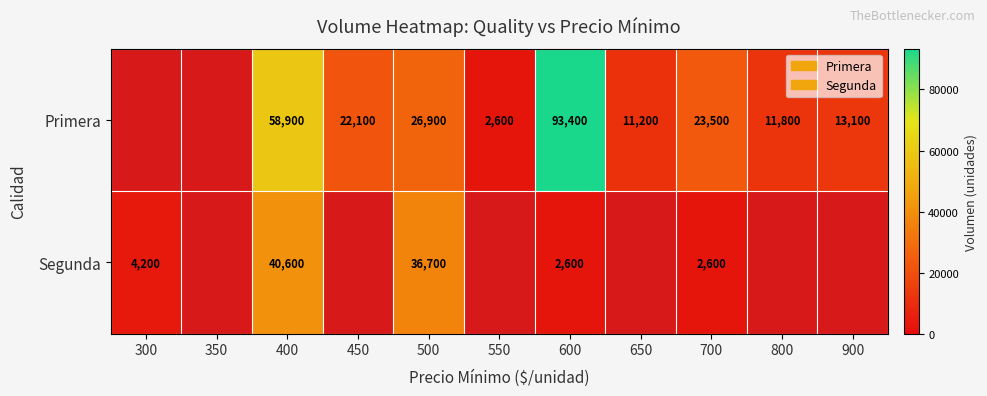

Is it true that Segunda equals 3931 at 600?

False